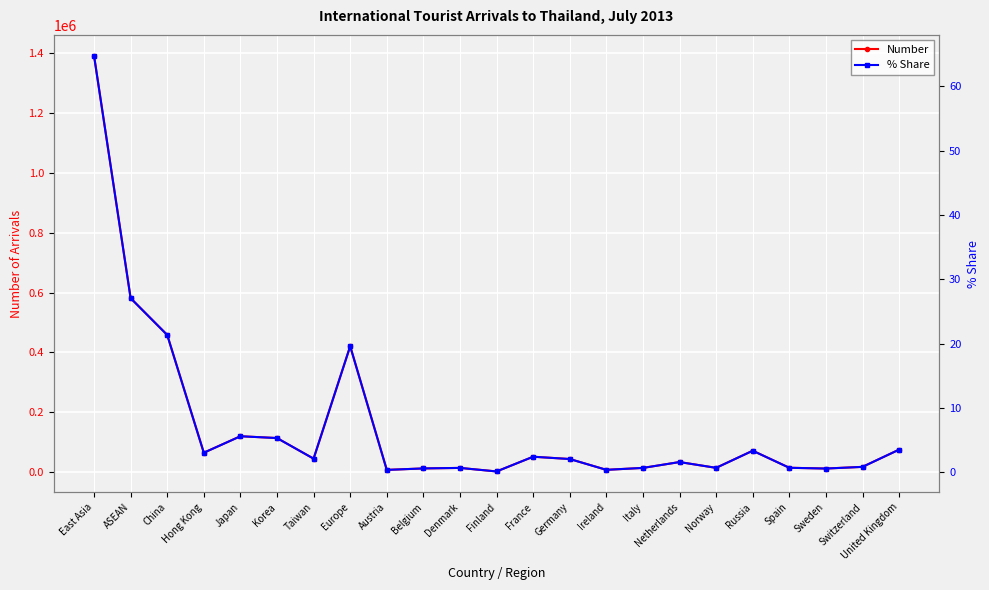

How many lines are shown in the chart?

2